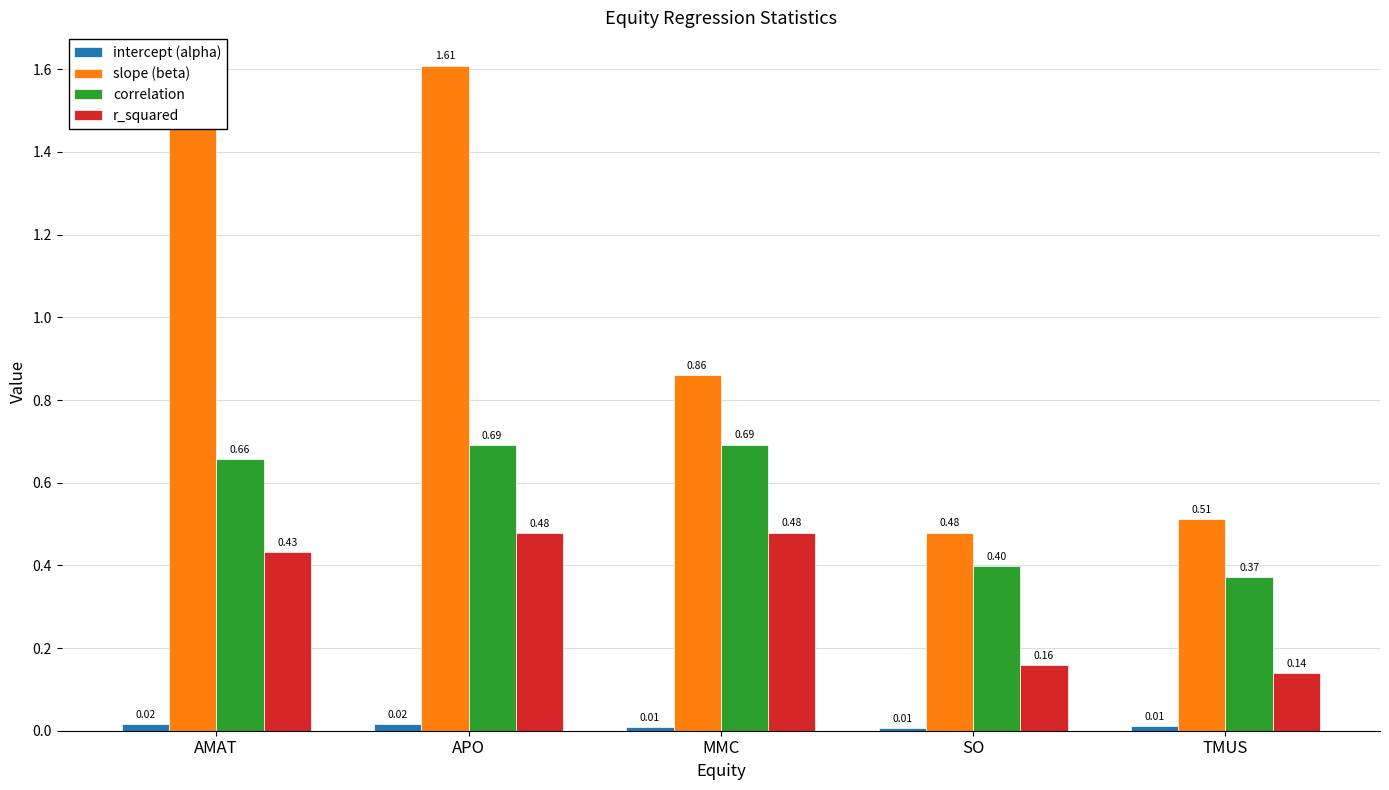

Which series has the widest spread of values?

slope (beta)